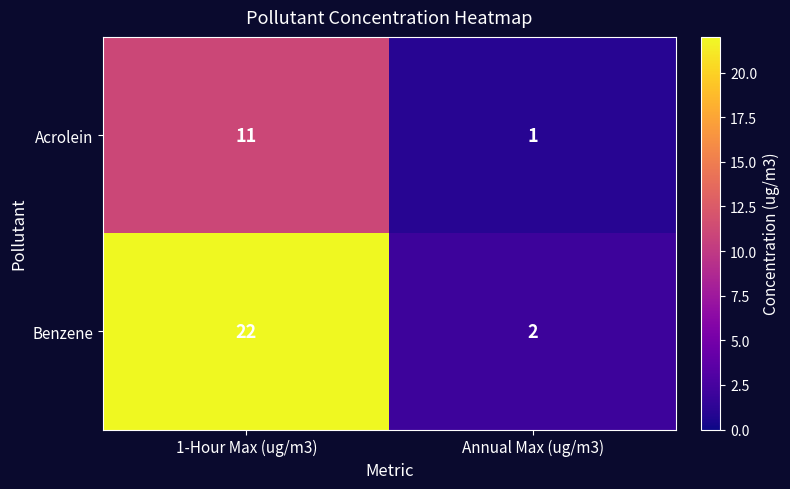

List the series in order of their overall mean, lowest first.

Acrolein, Benzene